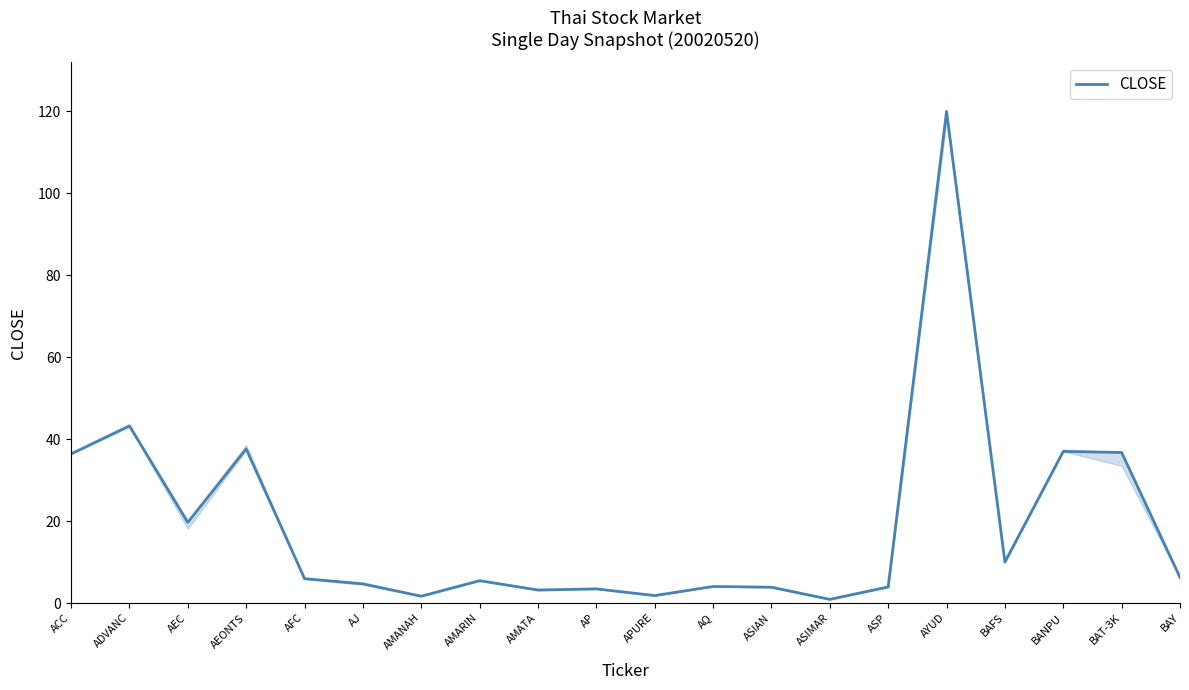

What position from the right is AJ?

15